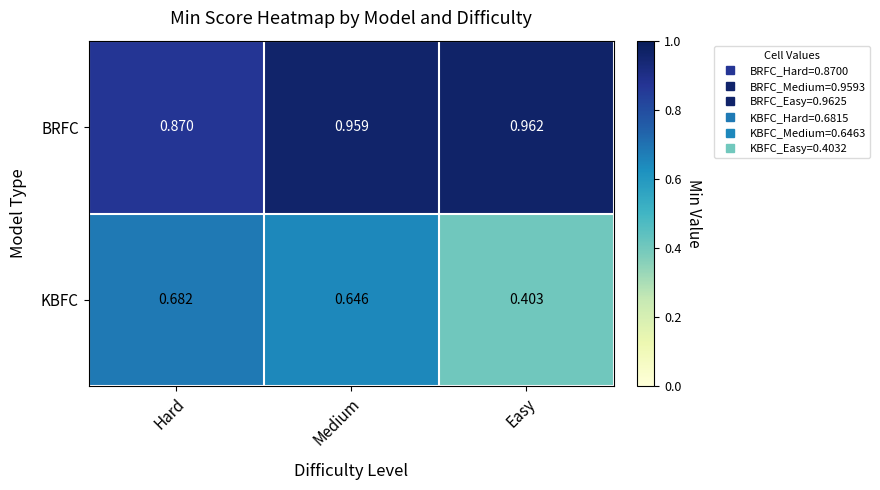

Which series has the largest total across all categories?

BRFC